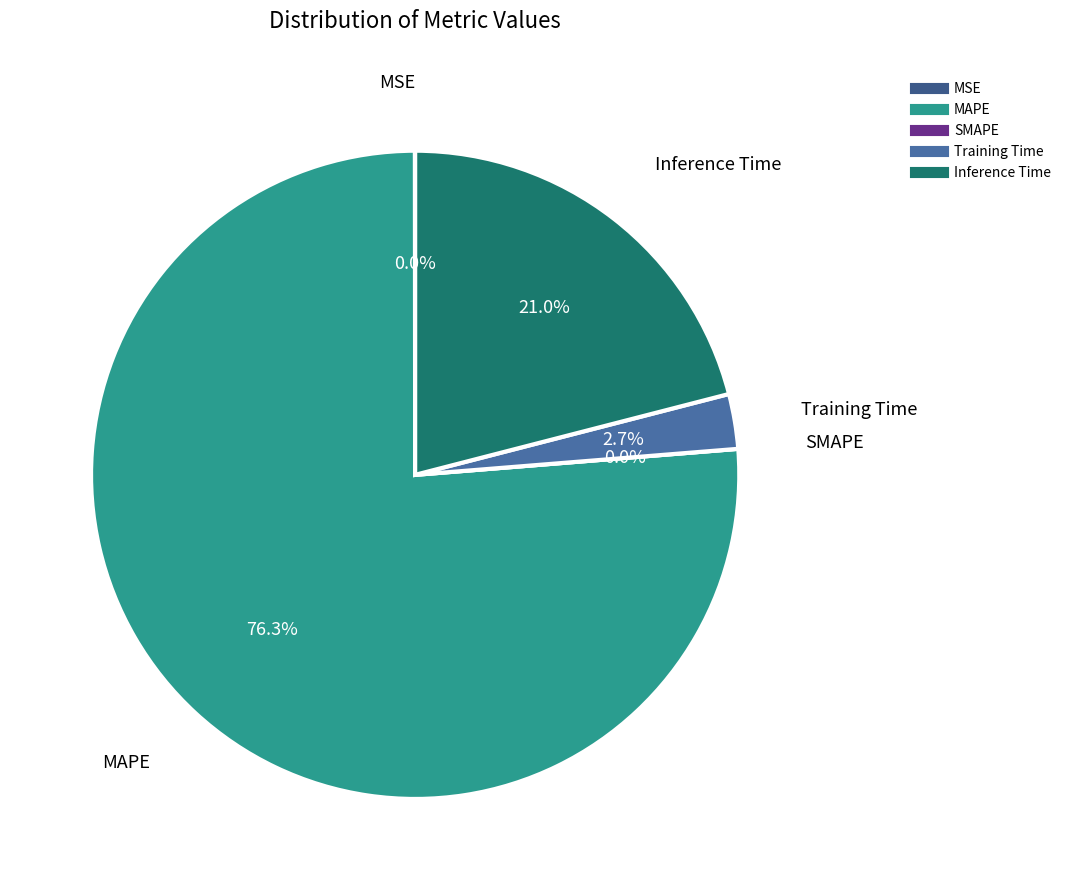

Count the number of slices in the pie.

5